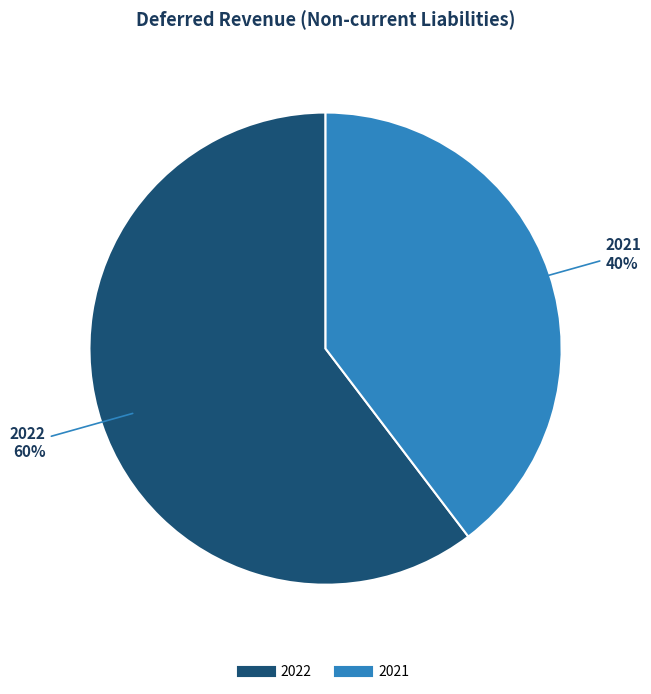

To the nearest percent, what is the average slice percentage?

50%